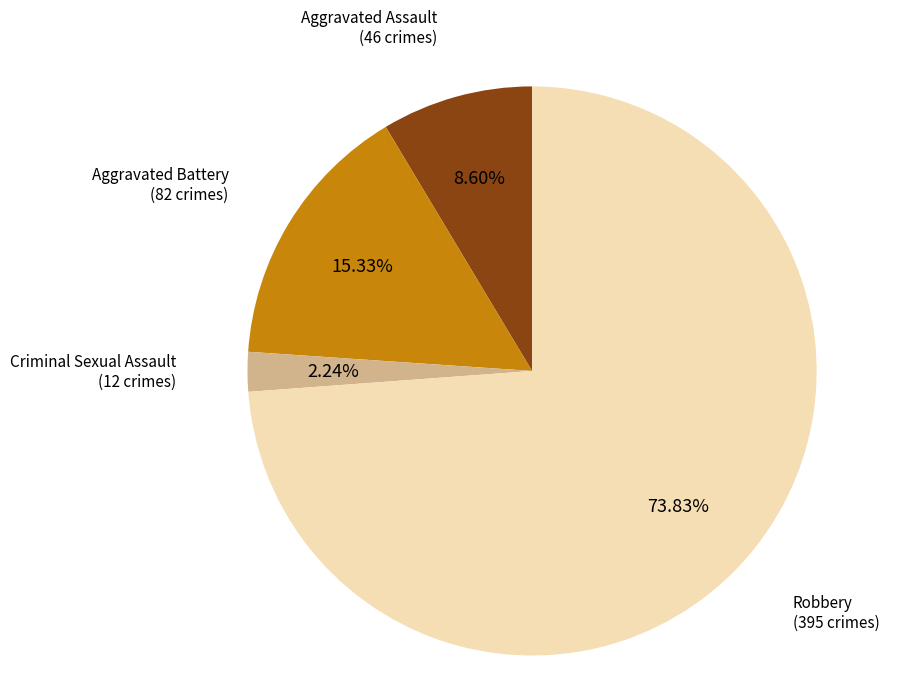

How many slices are in this pie chart?

4